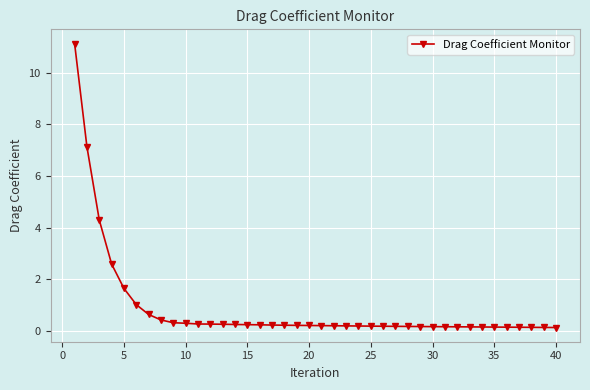

What is the maximum value shown in the chart?

11.1